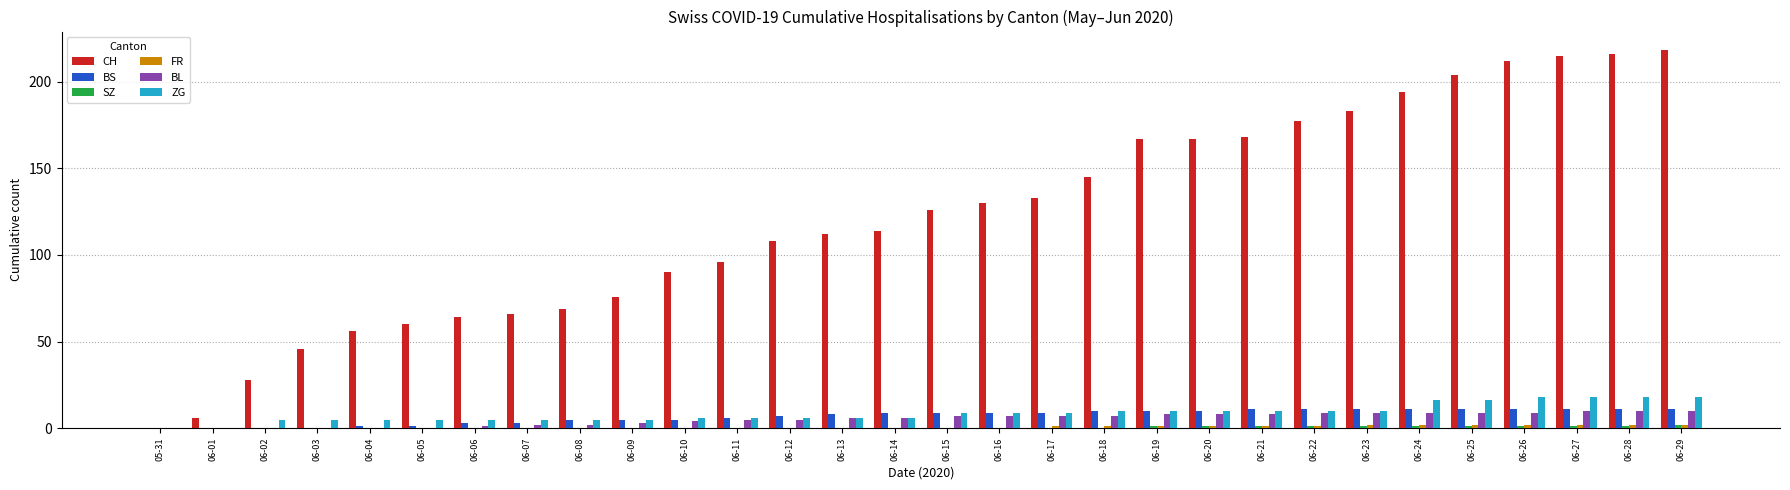

What is the sum of all CH values?

3646